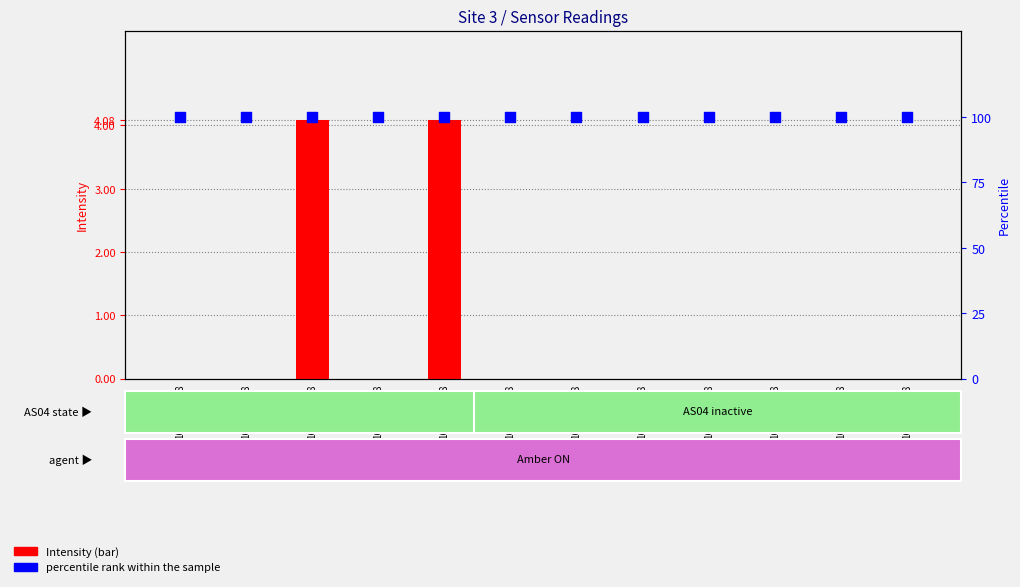

Which series has the largest Y range (max minus min)?

Intensity